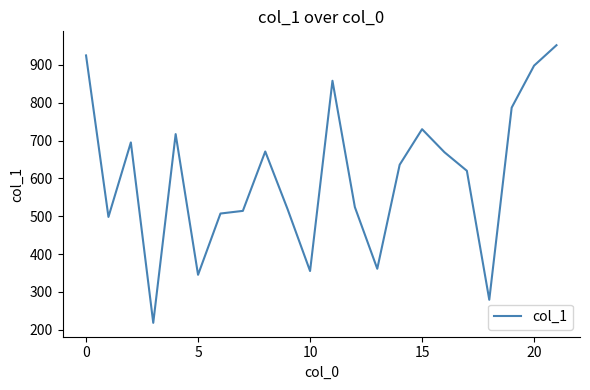

What is the maximum value shown in the chart?

952